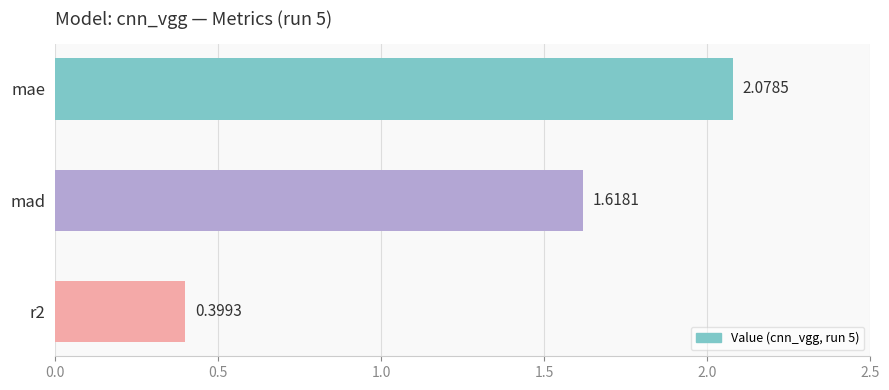

What is the difference between the maximum and second lowest values?

0.5